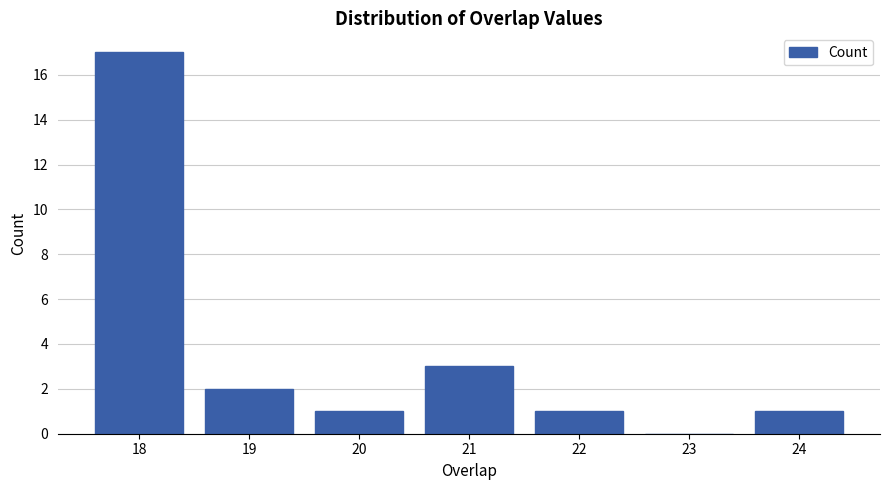

Reading left to right, extract all data points from this chart.

18=17	19=2	20=1	21=3	22=1	23=0	24=1